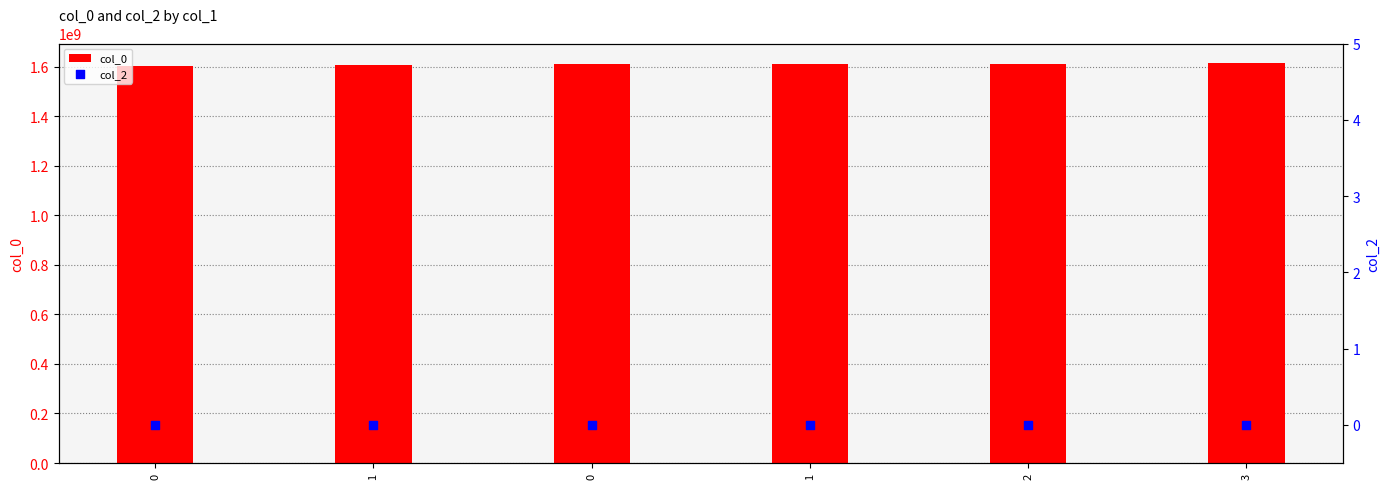

Which series contains the highest Y value?

col_0